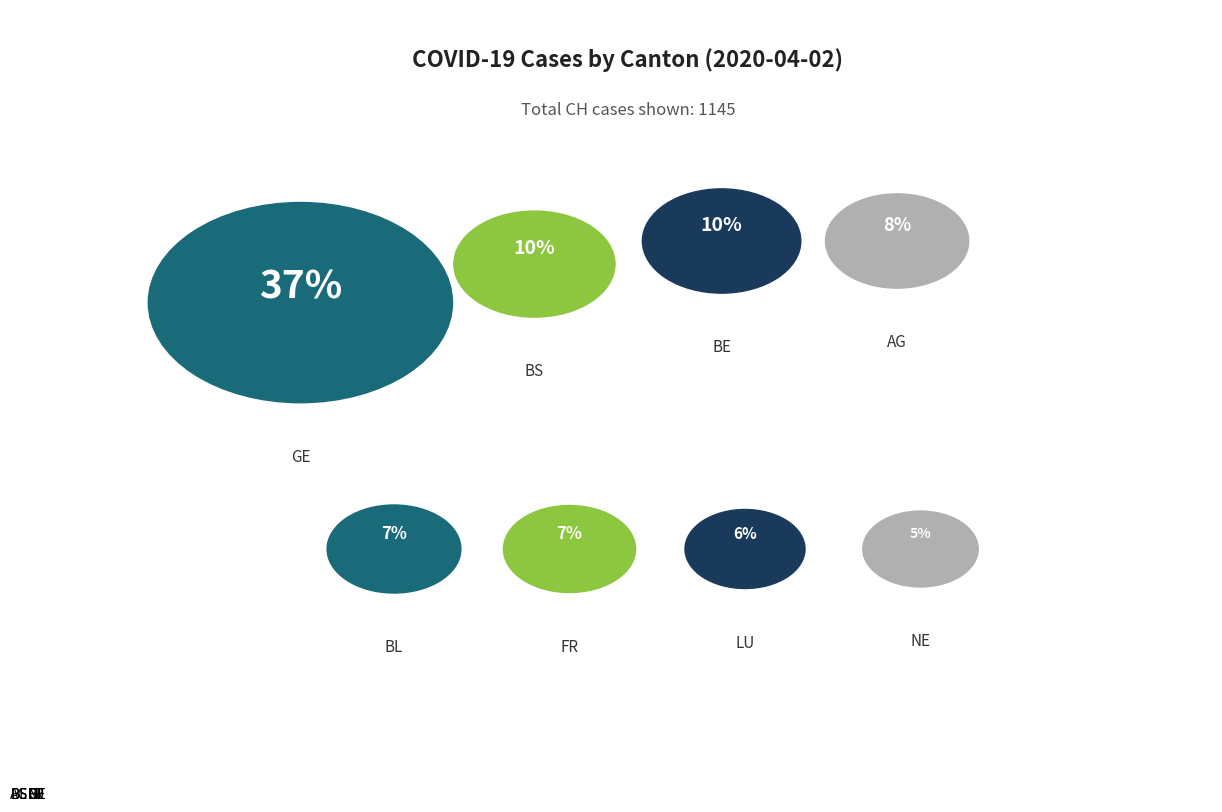

Is GE the majority of the pie?

No